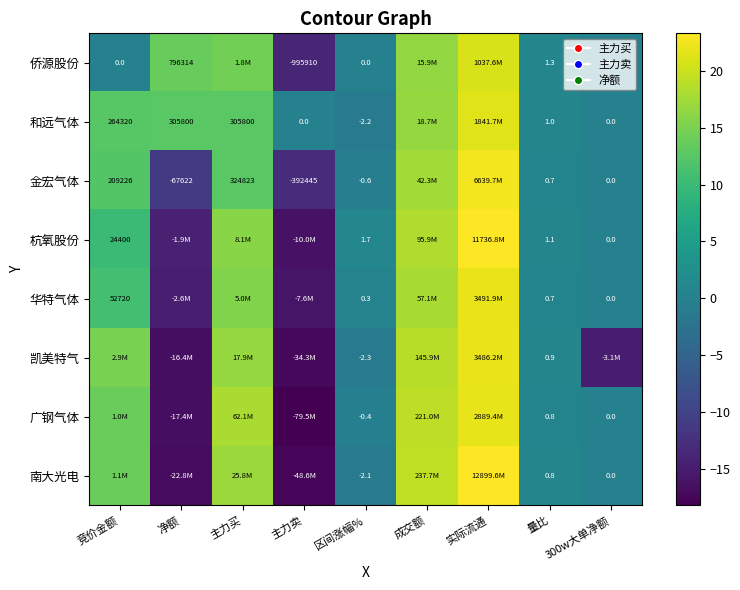

Is the value of 和远气体 at 净额 greater than the value of 金宏气体 at 区间涨幅%?

Yes